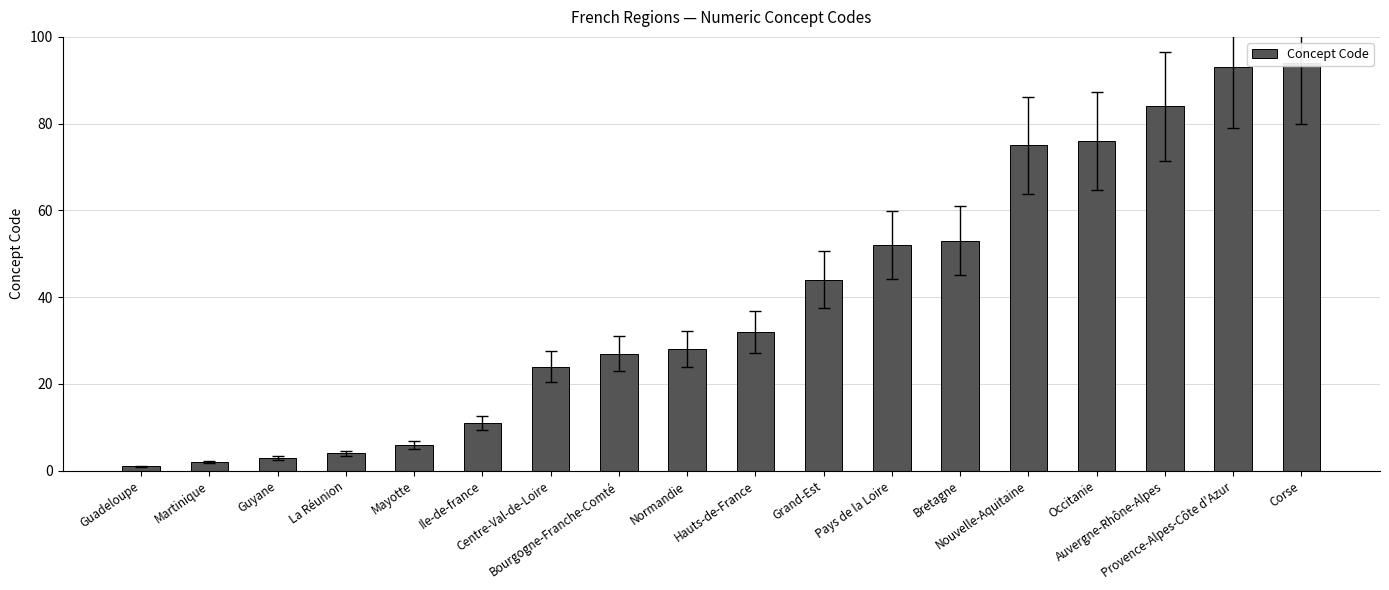

What is the sum of all values?

709